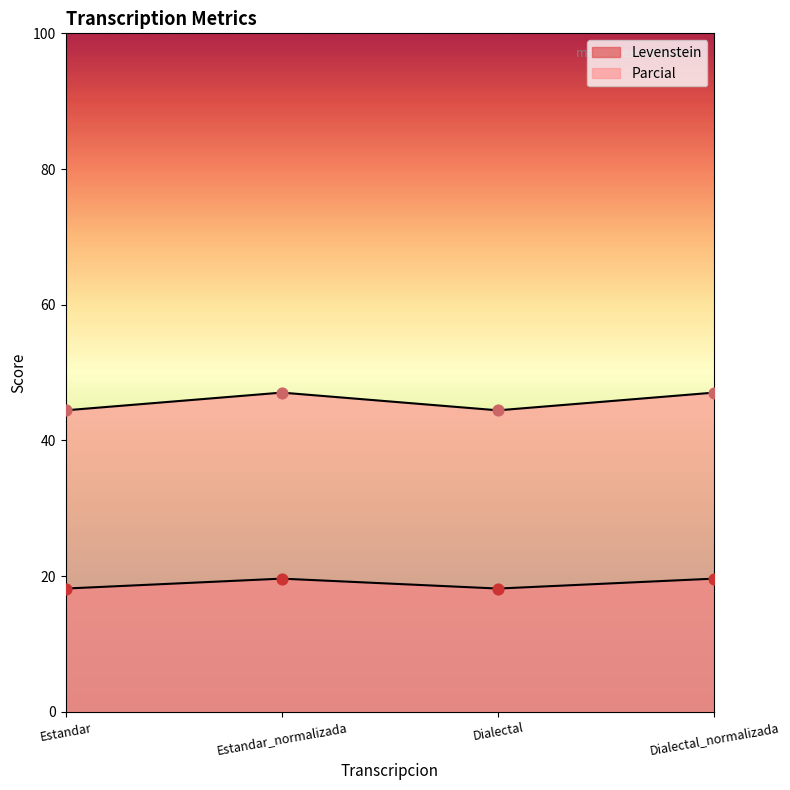

Which series has the widest spread of Y values?

Parcial